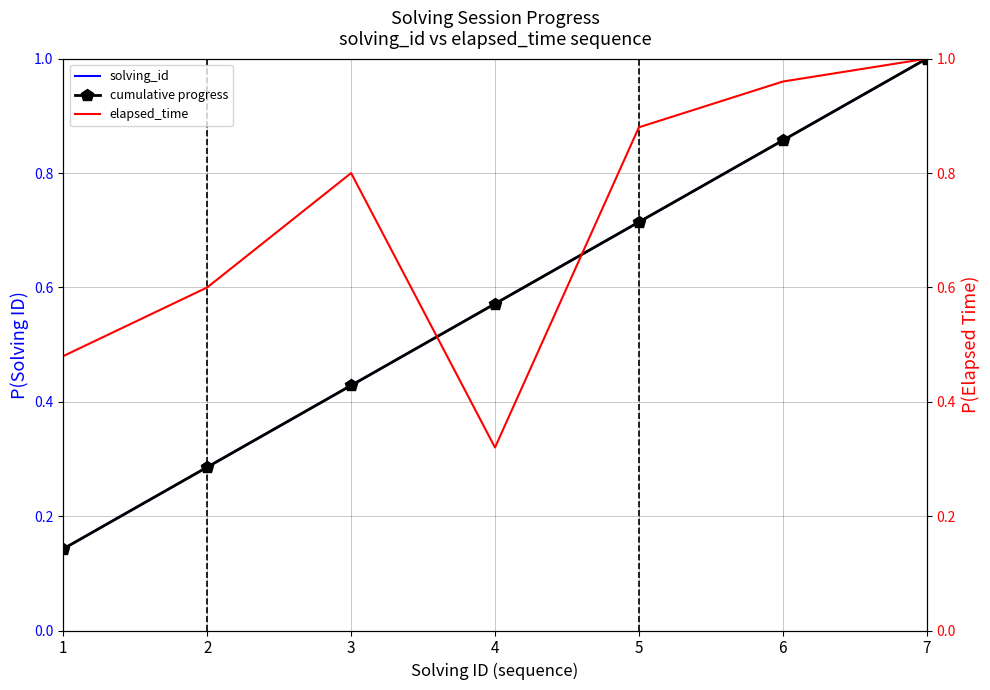

Read the solving_id value at 6.

0.9